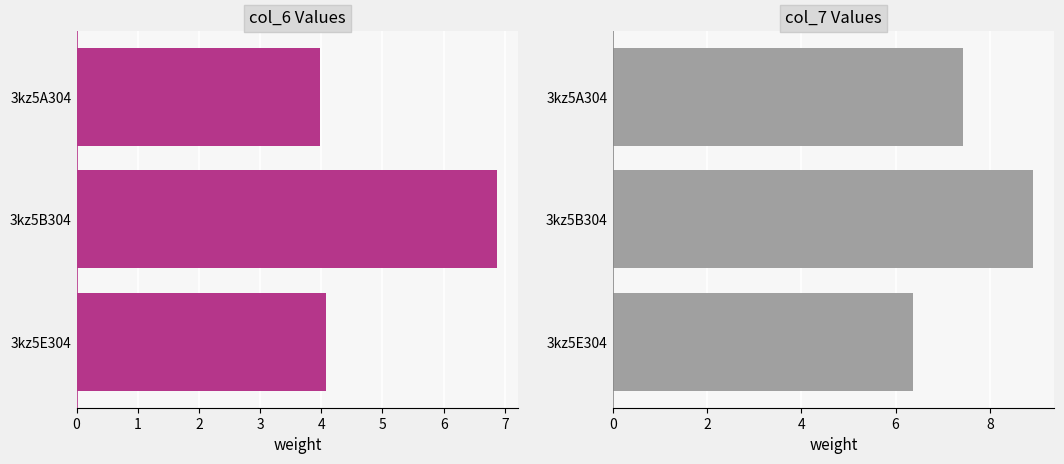

What is the value of the col_7 bar at the 2nd from the left?

8.9